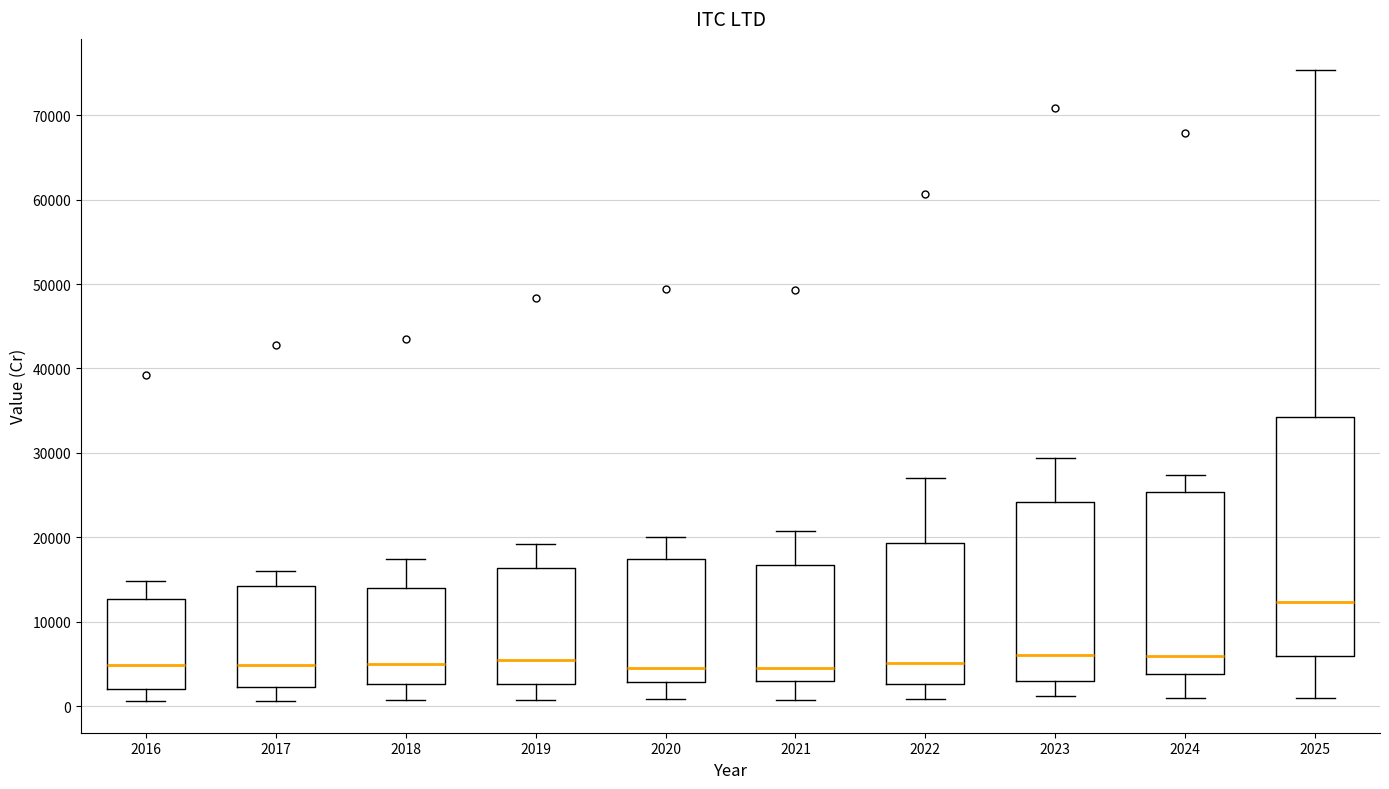

Reading left to right, transcribe this box plot: for each box, give where its median line is, the range the box spans, and where its two whiskers end, as read against the y-axis. The values are not printed on the chart, so give them approximately, as read against the axis.

2016: median 5000, box 2000 to 13000, whiskers 1000 to 15000
2017: median 5000, box 2000 to 14000, whiskers 1000 to 16000
2018: median 5000, box 3000 to 14000, whiskers 1000 to 17000
2019: median 5000, box 3000 to 16000, whiskers 1000 to 19000
2020: median 4000, box 3000 to 17000, whiskers 1000 to 20000
2021: median 5000, box 3000 to 17000, whiskers 1000 to 21000
2022: median 5000, box 3000 to 19000, whiskers 1000 to 27000
2023: median 6000, box 3000 to 24000, whiskers 1000 to 29000
2024: median 6000, box 4000 to 25000, whiskers 1000 to 27000
2025: median 12000, box 6000 to 34000, whiskers 1000 to 75000